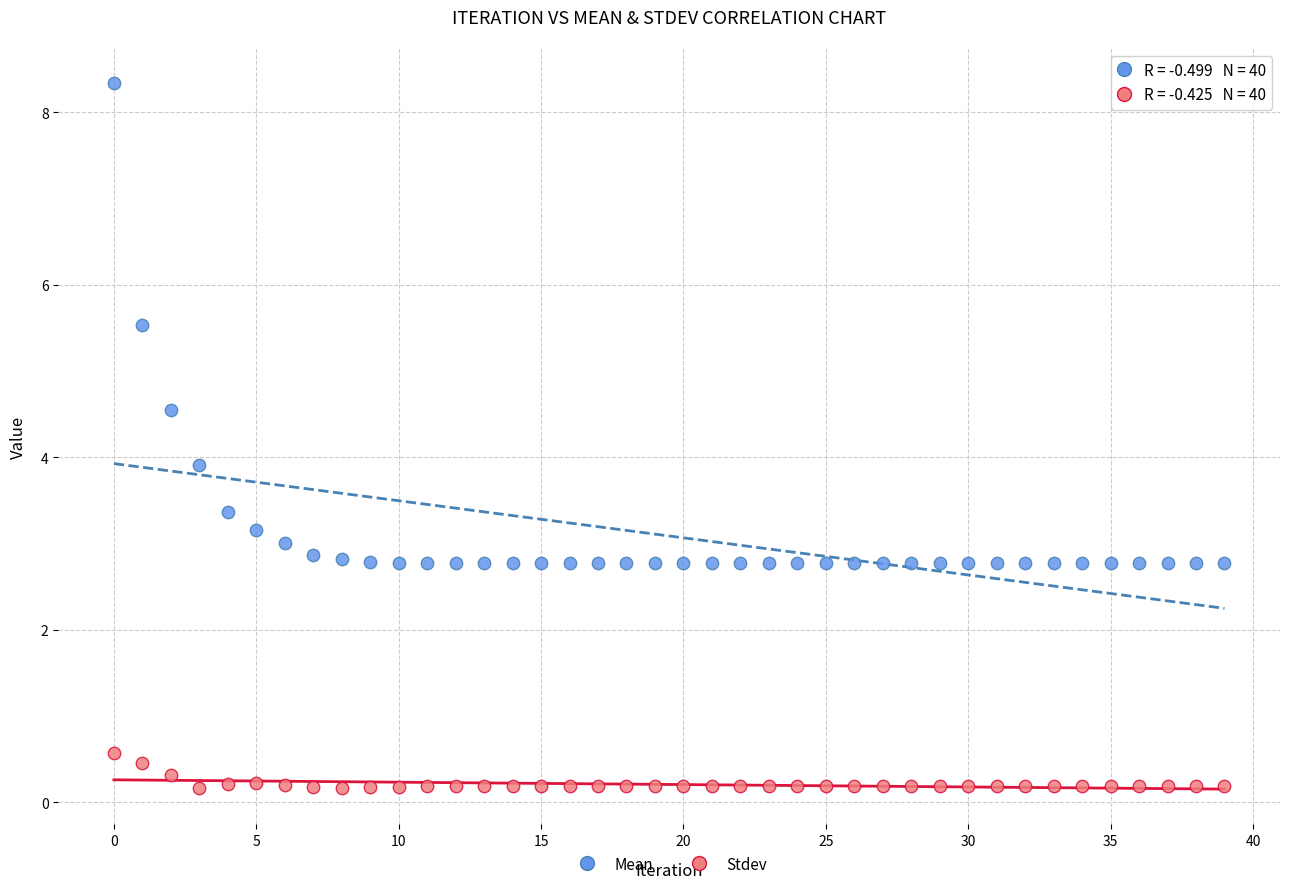

Which series reaches the minimum Y coordinate?

Stdev